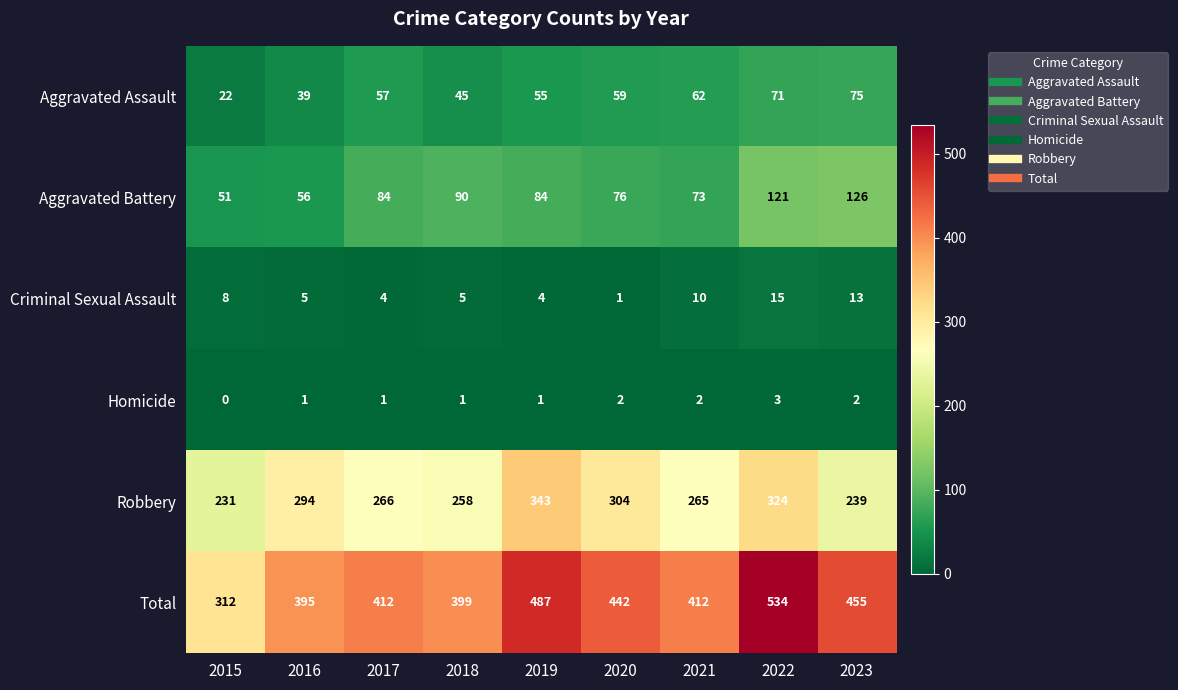

True or false: Total has a value of 531 at 2018.

False